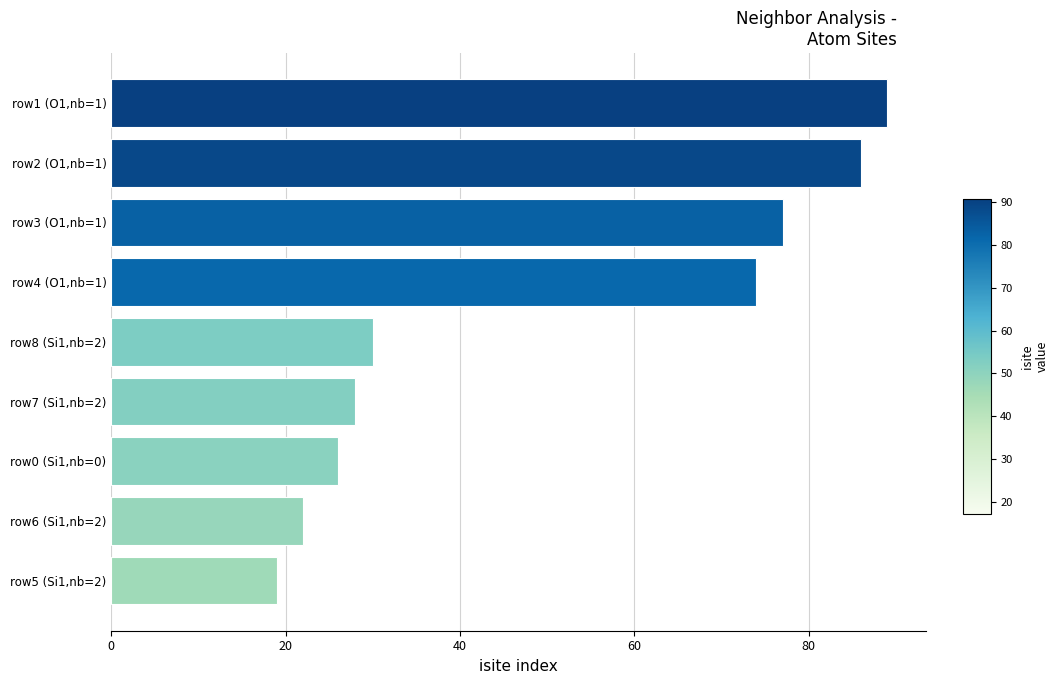

At which label is the value closest to 54?

row4 (O1,nb=1)